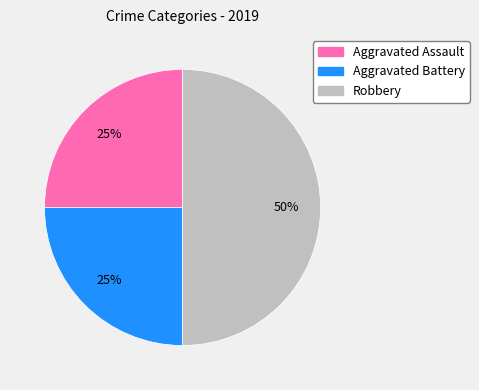

What percentage is the Aggravated Battery slice, to the nearest percent?

25%